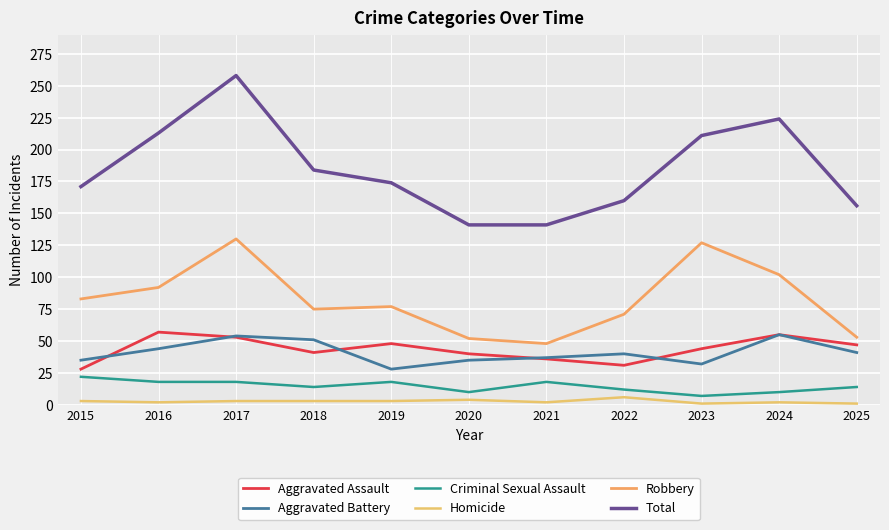

Which label corresponds to the smallest value in the chart?

2023